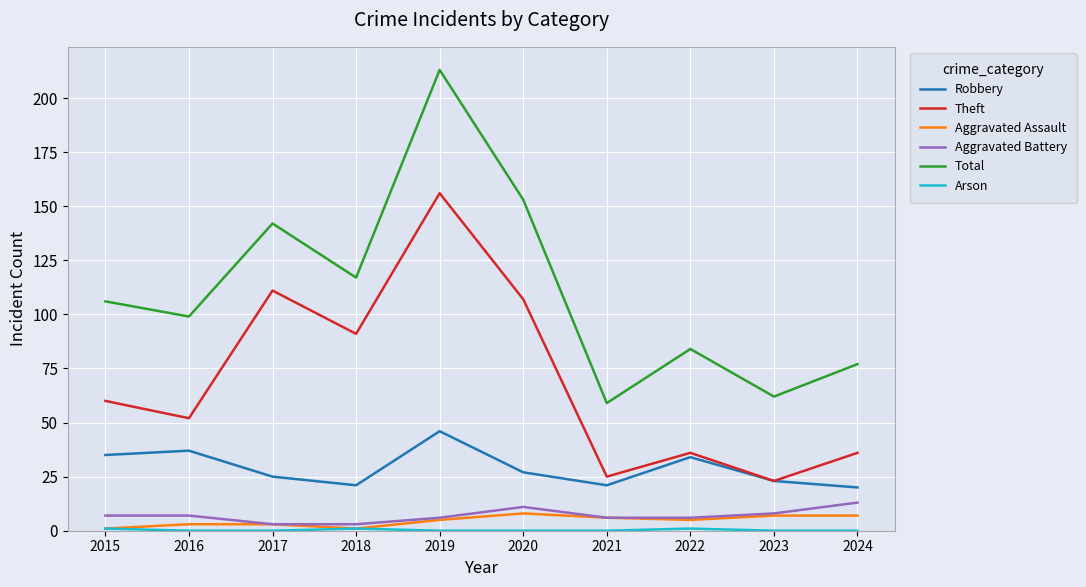

The Theft series shows 48 at 2018. True or false?

False